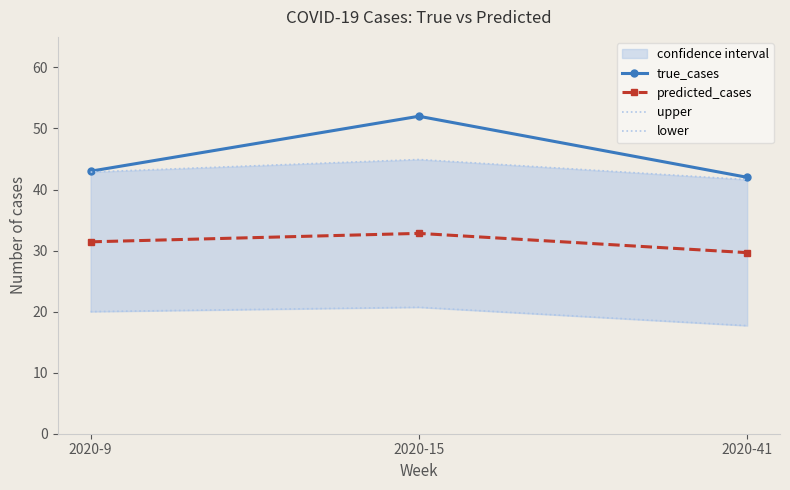

Count the upper values in the range 41 to 44.

2